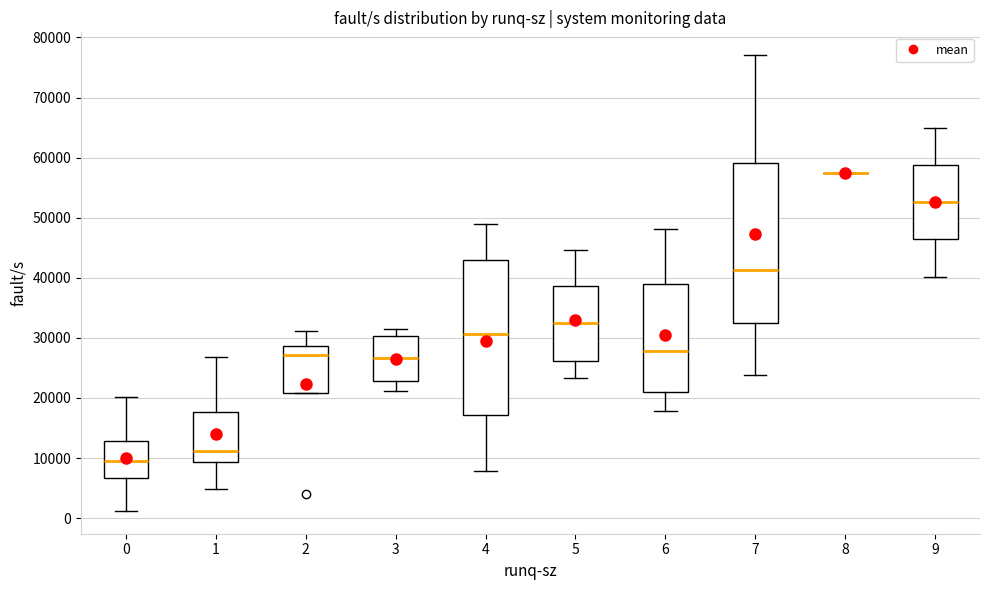

Reading left to right, transcribe this box plot: for each box, give where its median line is, the range the box spans, and where its two whiskers end, as read against the y-axis. The values are not printed on the chart, so give them approximately, as read against the axis.

0: median 9000, box 7000 to 13000, whiskers 1000 to 20000
1: median 11000, box 9000 to 18000, whiskers 5000 to 27000
2: median 27000, box 21000 to 29000, whiskers 21000 to 31000
3: median 27000, box 23000 to 30000, whiskers 21000 to 31000
4: median 31000, box 17000 to 43000, whiskers 8000 to 49000
5: median 32000, box 26000 to 39000, whiskers 23000 to 45000
6: median 28000, box 21000 to 39000, whiskers 18000 to 48000
7: median 41000, box 33000 to 59000, whiskers 24000 to 77000
8: box collapsed to a line at 57000, whiskers 57000 to 57000
9: median 53000, box 46000 to 59000, whiskers 40000 to 65000